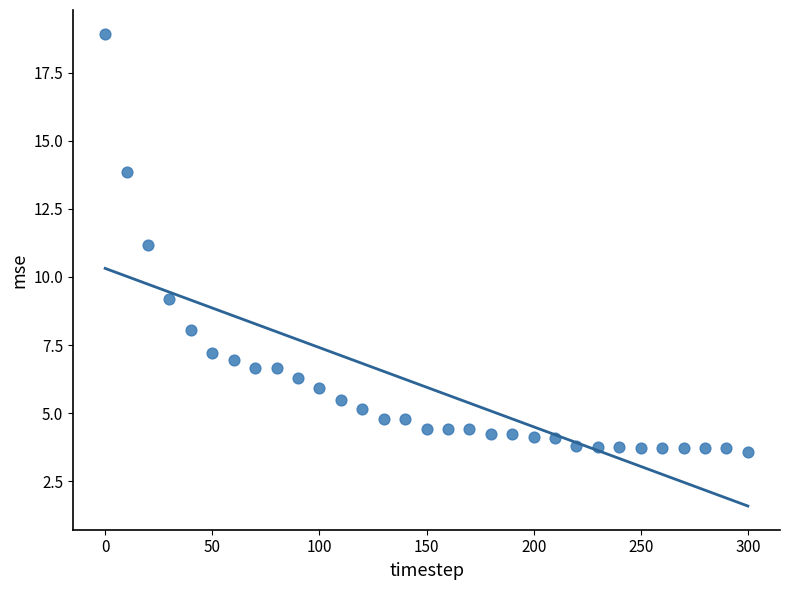

What is the range of X values (max minus min)?

300.0